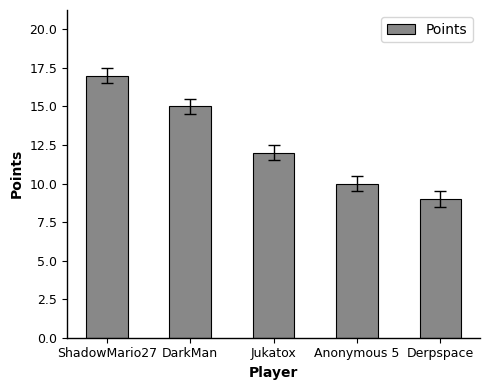

Read the value at ShadowMario27.

17